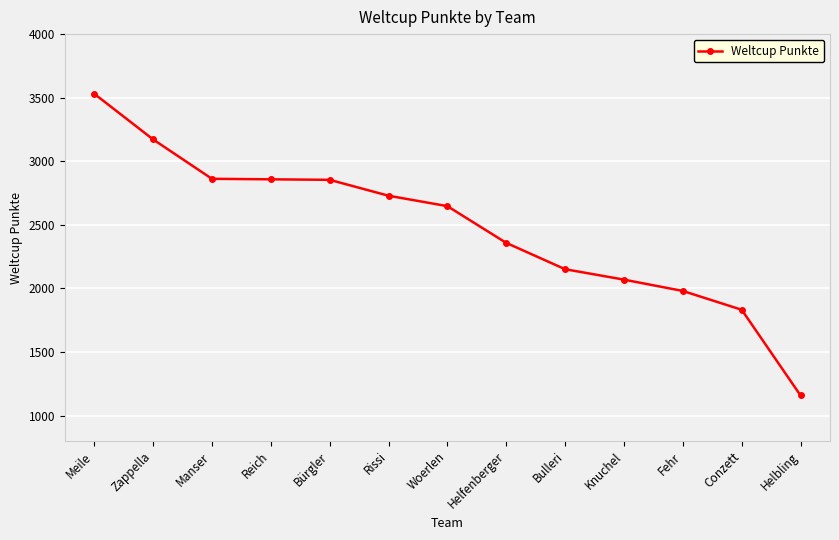

What is the difference between the maximum and second lowest values?

1699